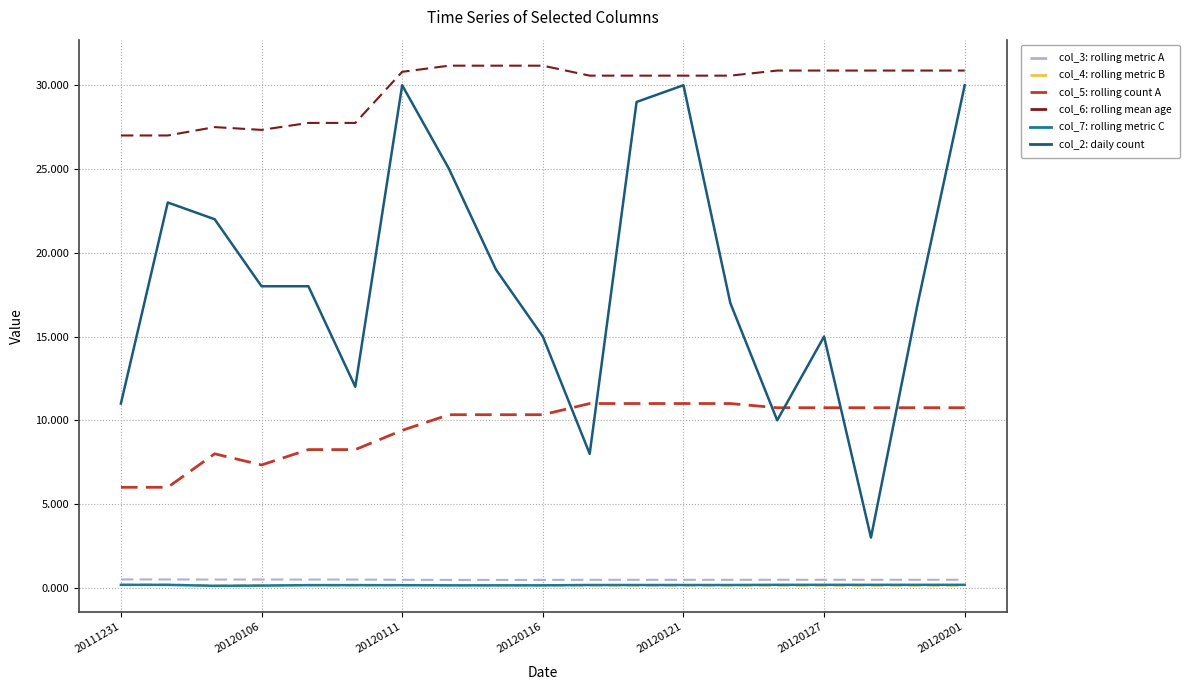

After their last crossing, which series has the higher values: col_2: daily count or col_5: rolling count A?

col_2: daily count